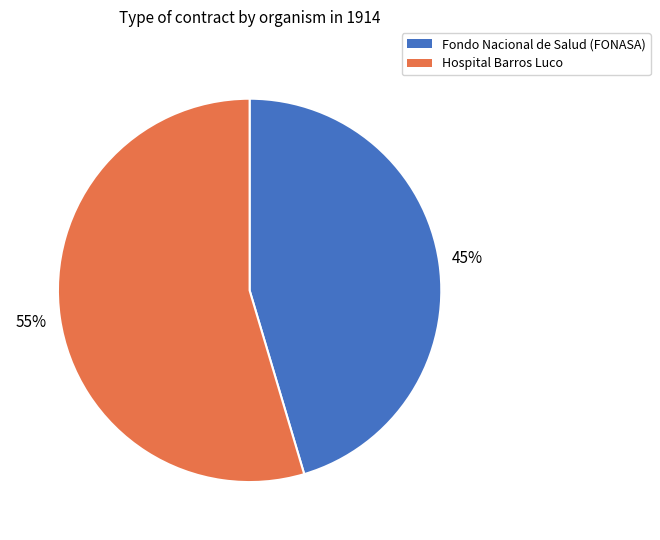

What is the smallest slice in the pie chart?

Fondo Nacional de Salud (FONASA)